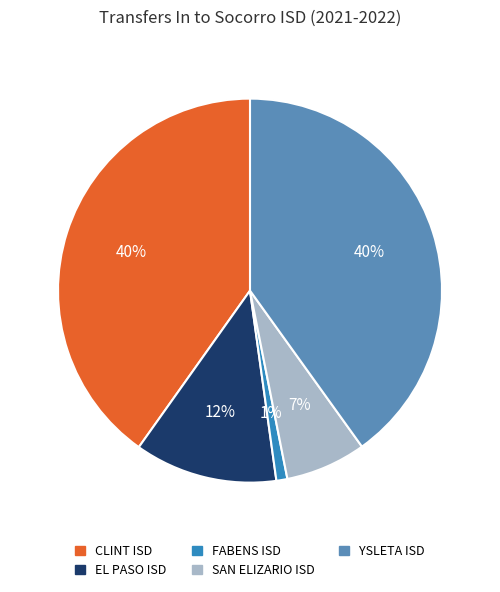

Does YSLETA ISD represent more than half of the total?

No